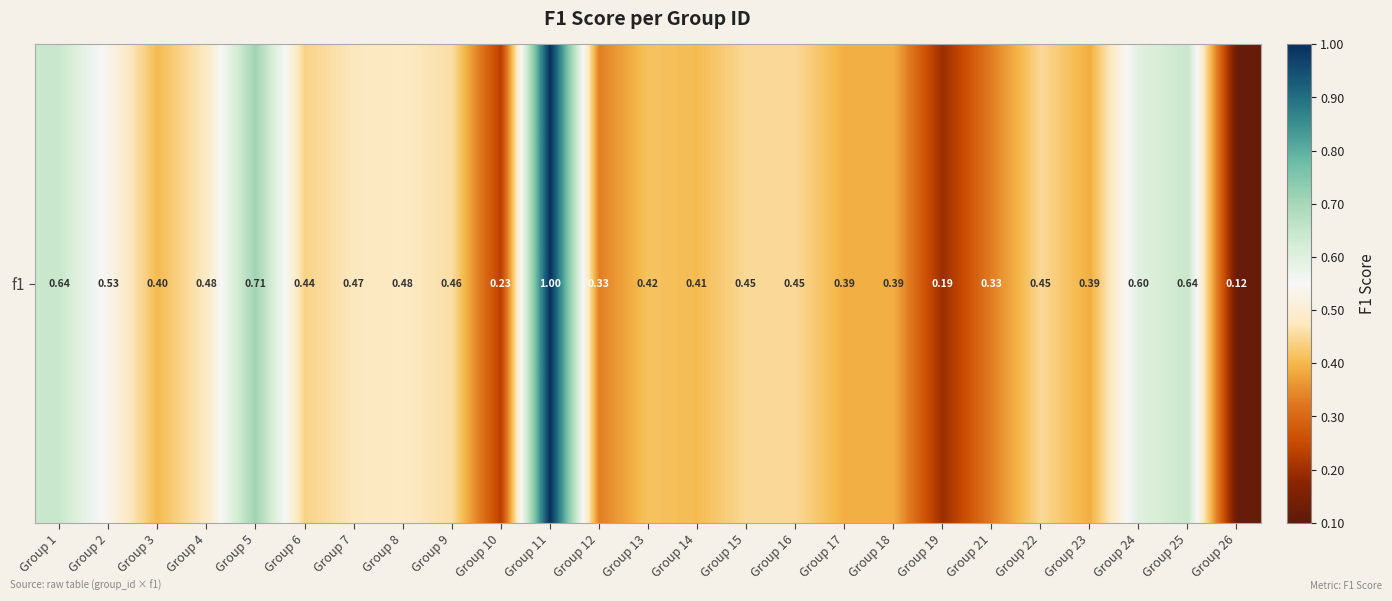

Rank the categories by value from lowest to highest.

Group 26, Group 19, Group 10, Group 12, Group 21, Group 23, Group 17, Group 18, Group 3, Group 14, Group 13, Group 6, Group 15, Group 16, Group 22, Group 9, Group 7, Group 4, Group 8, Group 2, Group 24, Group 1, Group 25, Group 5, Group 11